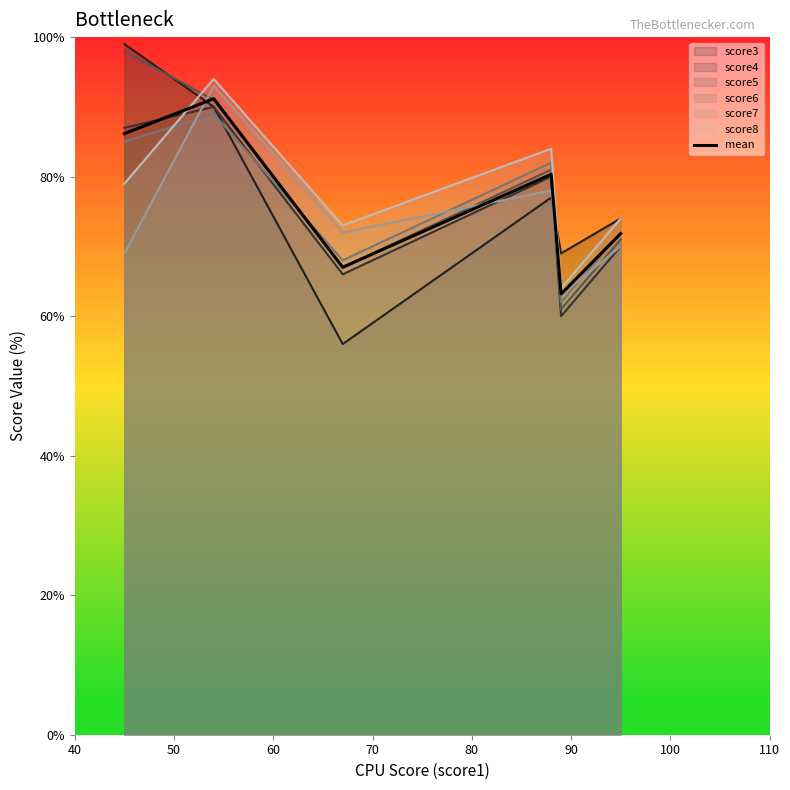

True or false: score8 and score6 cross at least once.

True